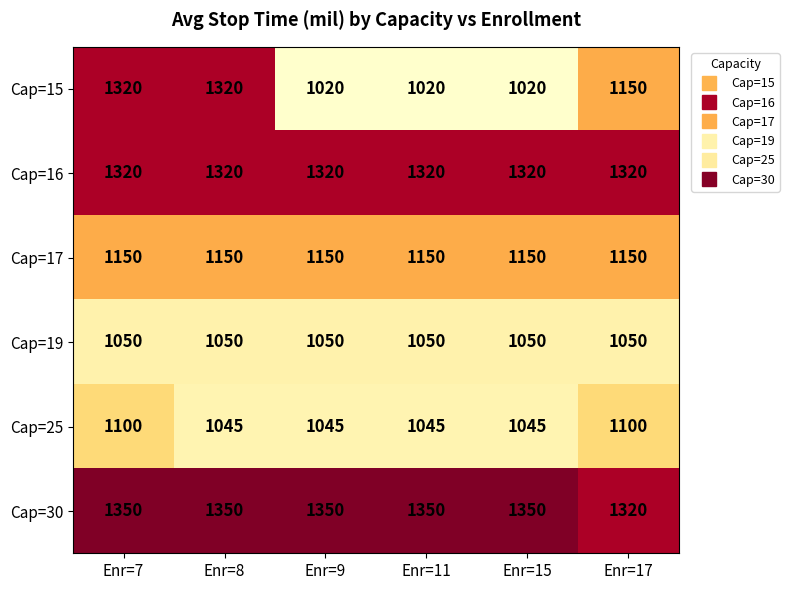

What is the sum of all Cap=30 values?

8070